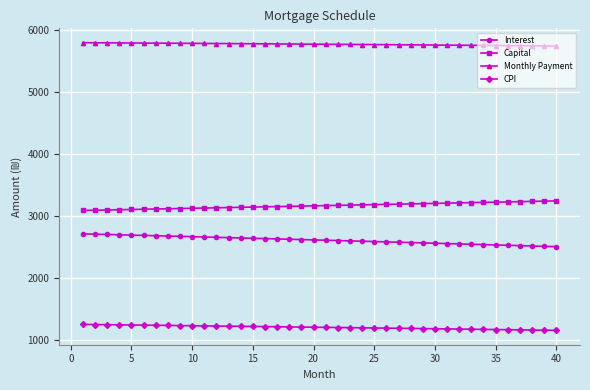

What is the average value of the CPI series?

1200.7